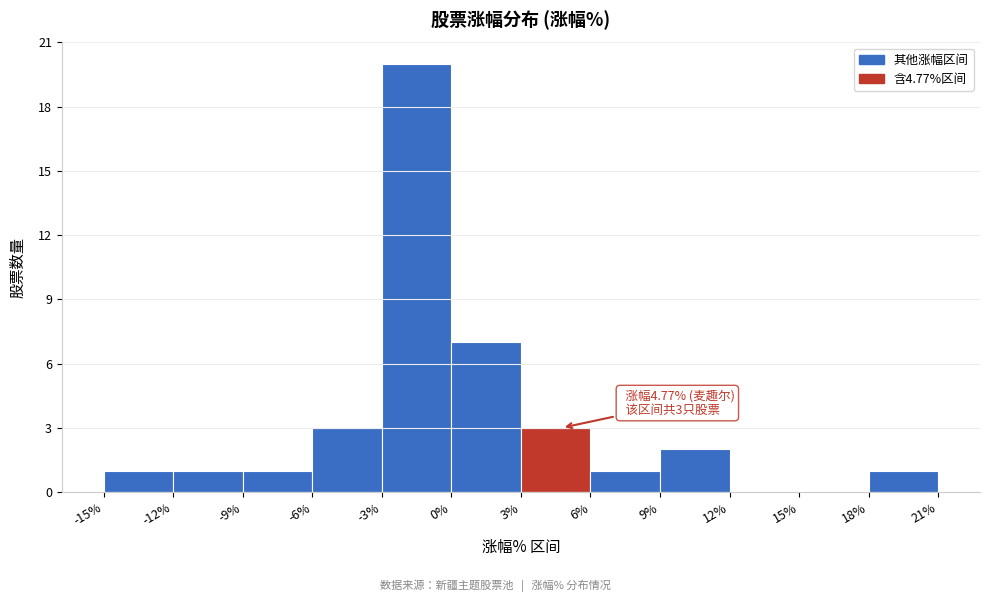

Which range on the x-axis has the tallest bar?

-3% to 0%